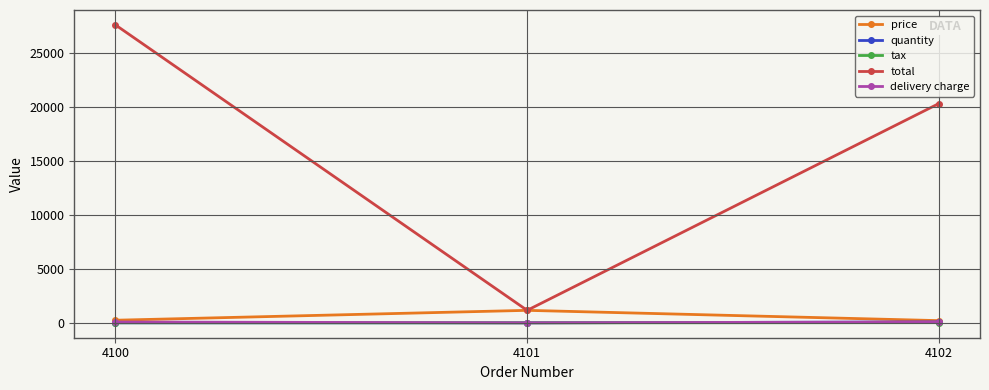

At which label does total reach its minimum?

4101